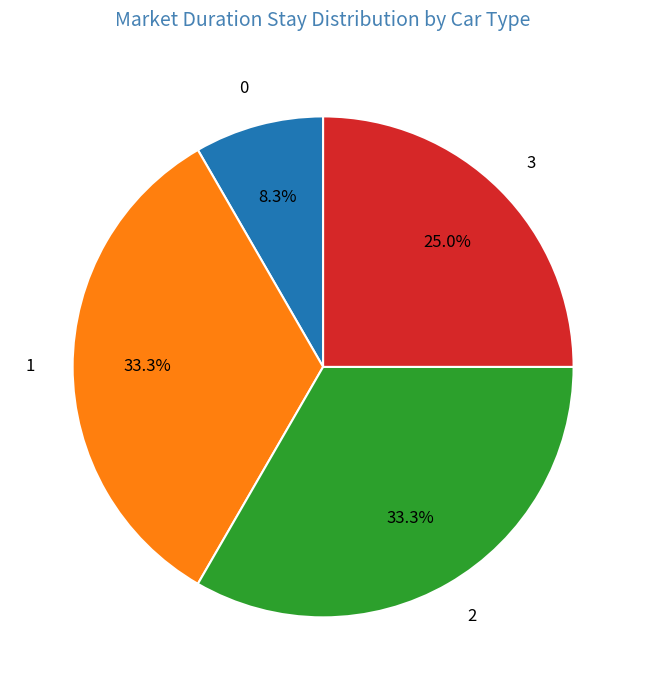

Does 0 represent more than half of the total?

No